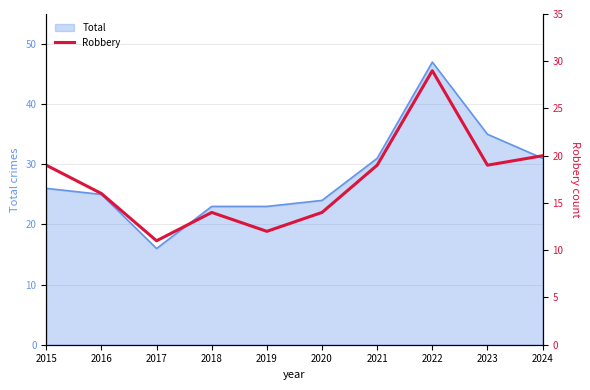

What is the highest value of the Total series?

47